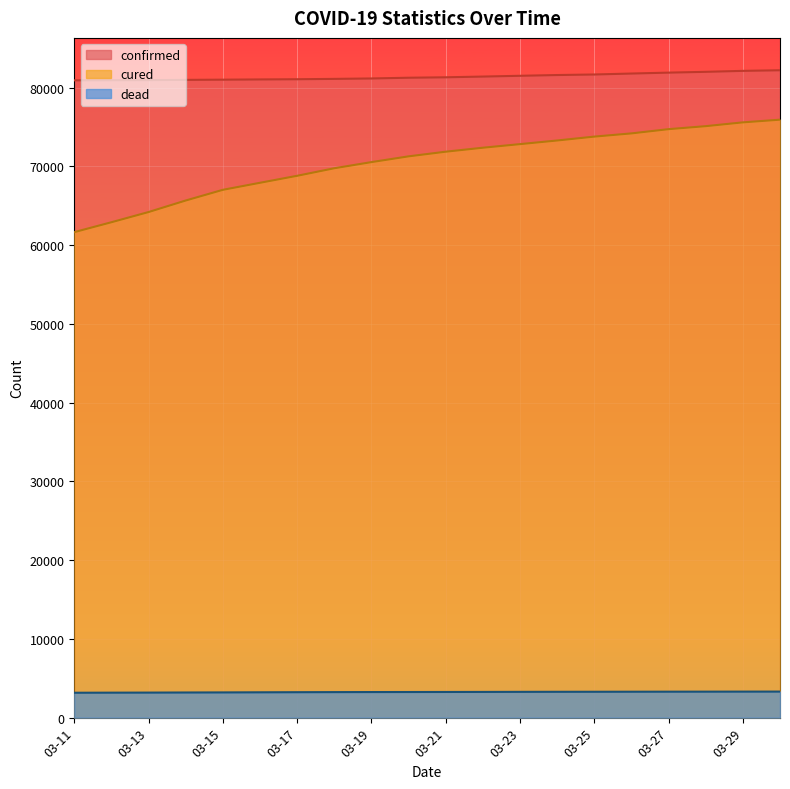

What is the value of the dead point at the 20th from the left?

3308